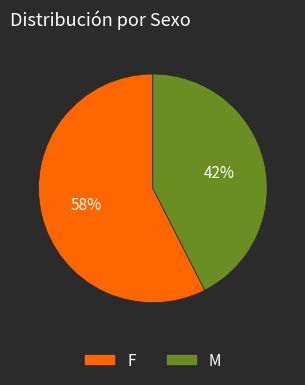

To the nearest percent, what is the combined percentage of F and M?

100%